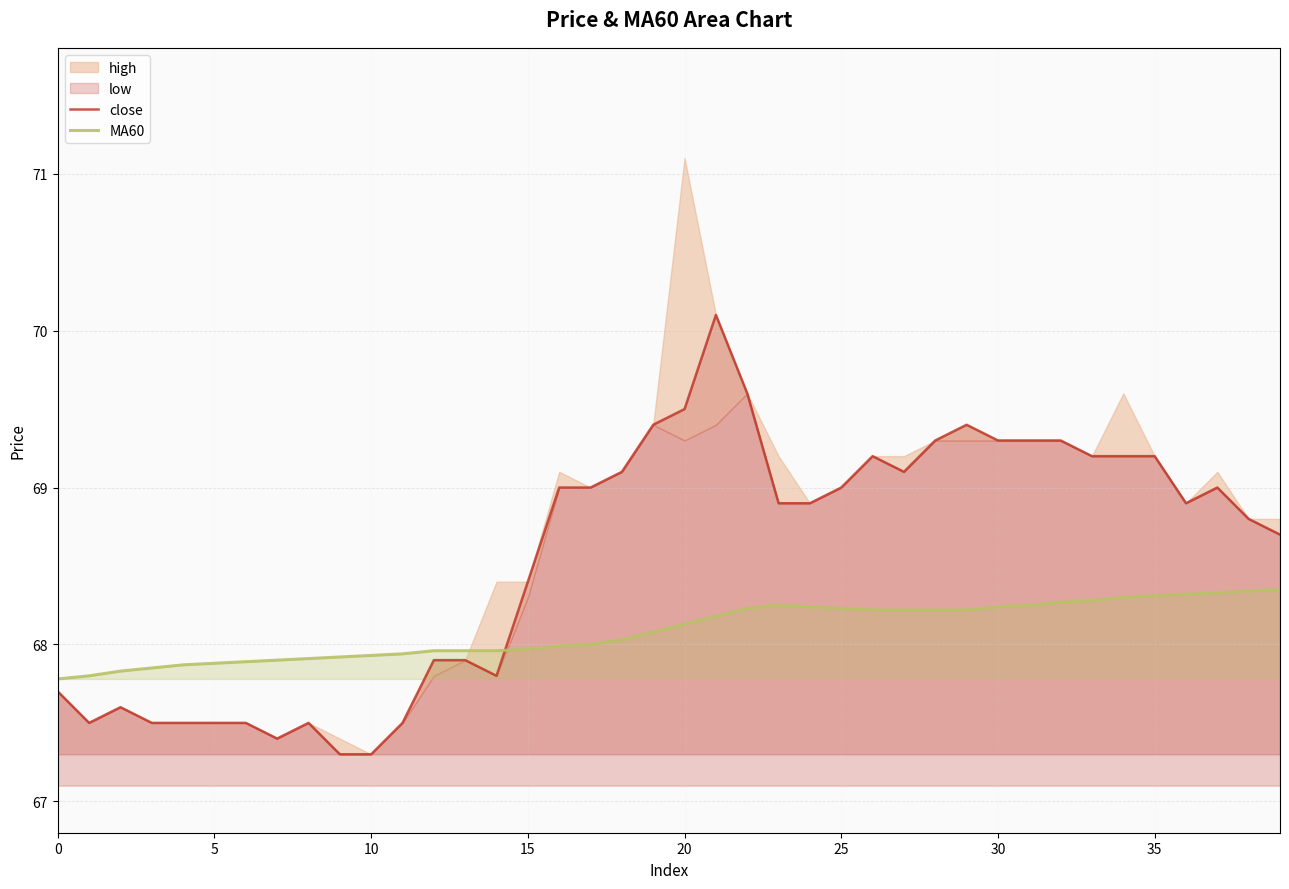

Which has a higher value, 17 or 18?

18